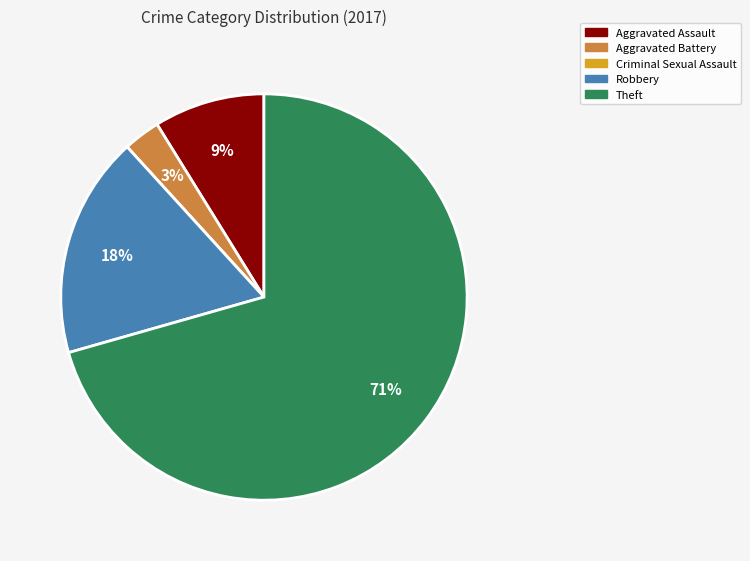

To the nearest percent, what percentage of the pie is Aggravated Battery?

3%